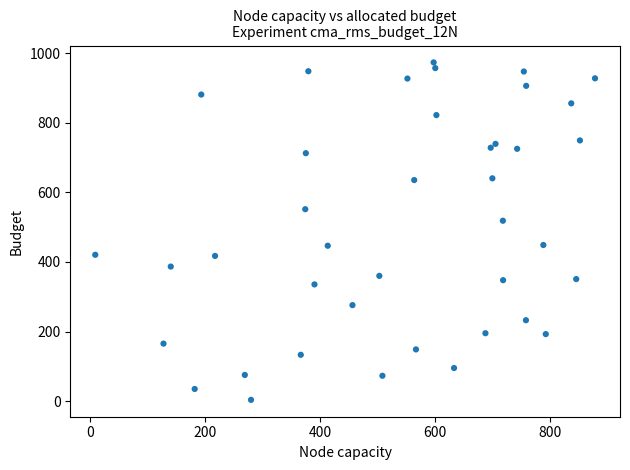

What is the range of X values (max minus min)?

870.5